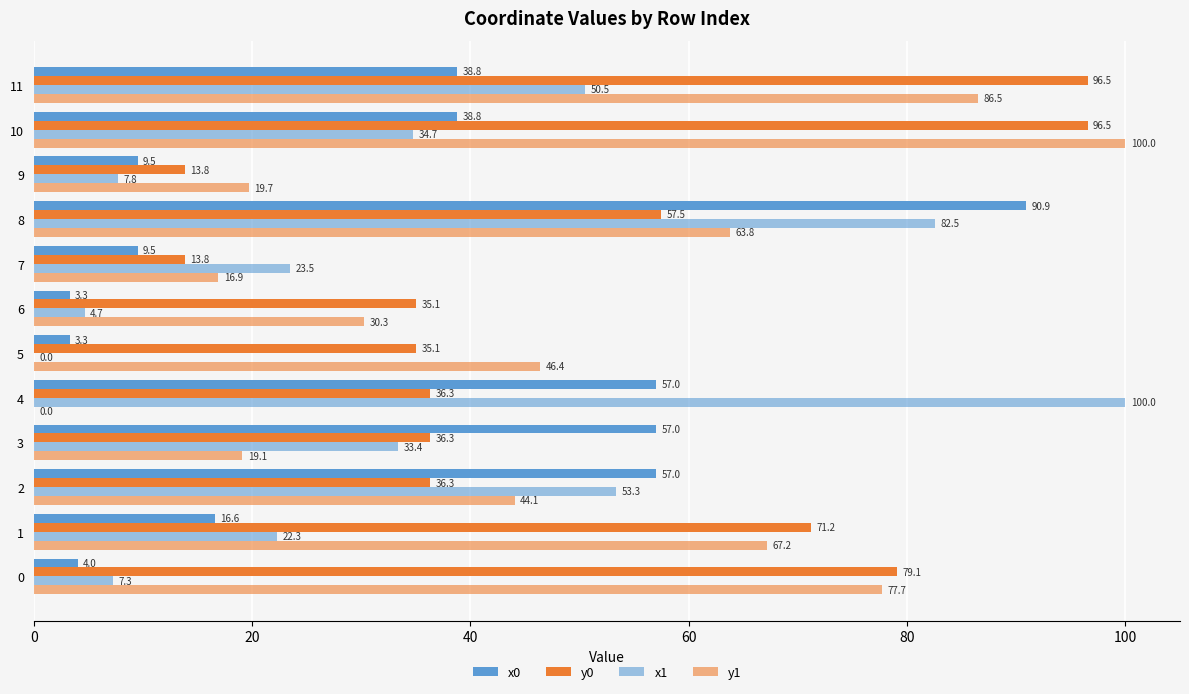

What is the difference between the highest and lowest values at 11?

57.8